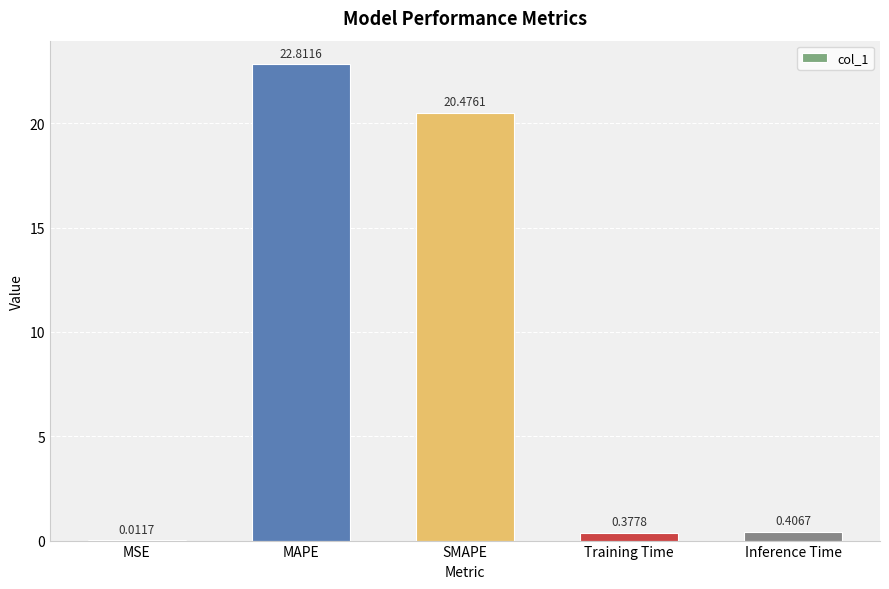

What is the change in value from SMAPE to Training Time?

-20.1